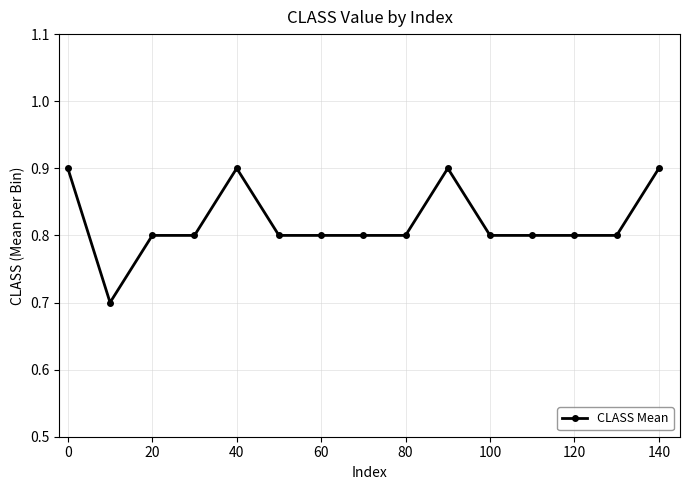

Reading left to right, transcribe all the data shown in this chart.

0.9	0.7	0.8	0.8	0.9	0.8	0.8	0.8	0.8	0.9	0.8	0.8	0.8	0.8	0.9